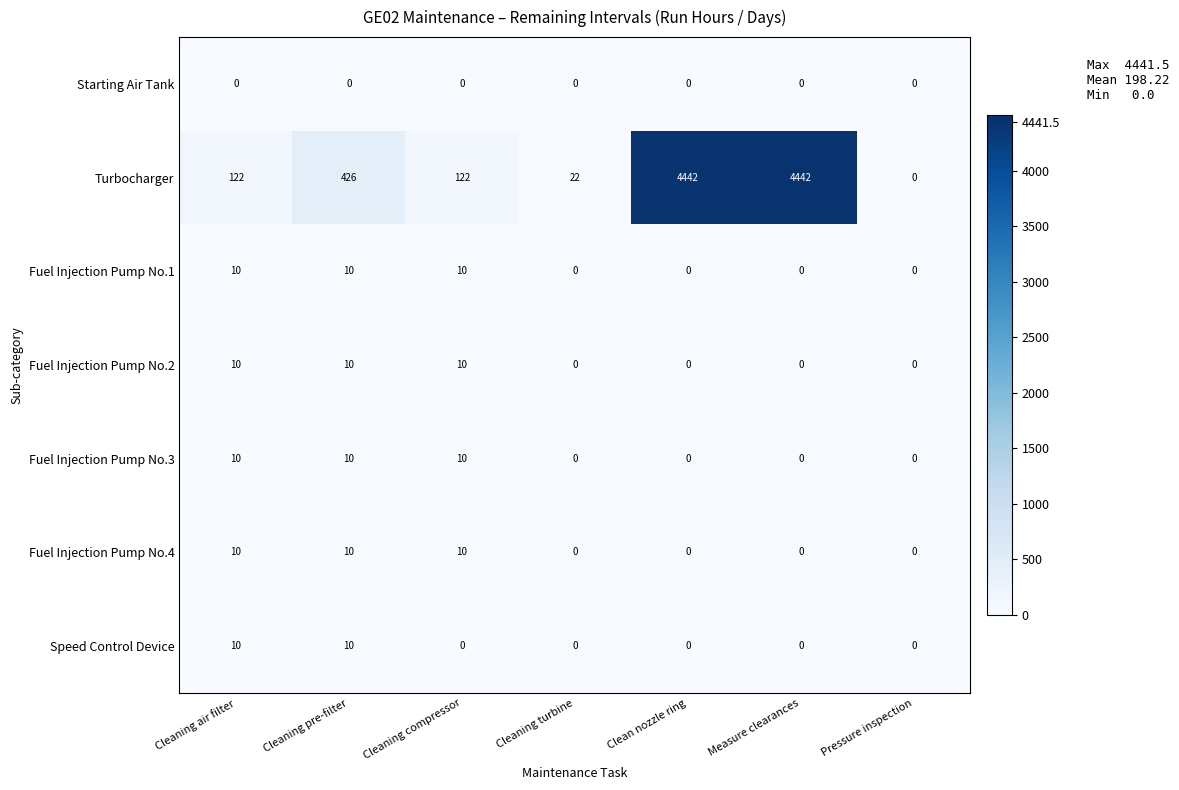

What is the spread (max minus min) of values at Clean nozzle ring?

4442